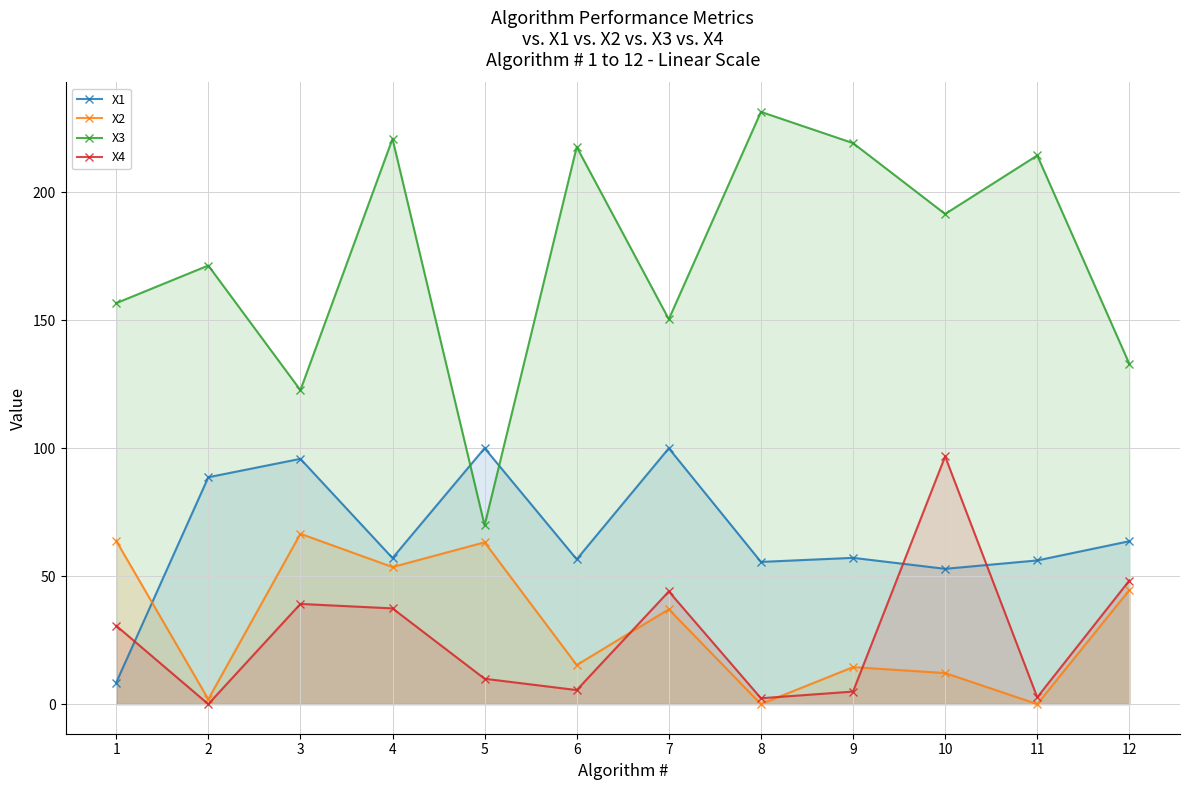

How many lines are shown in the chart?

4